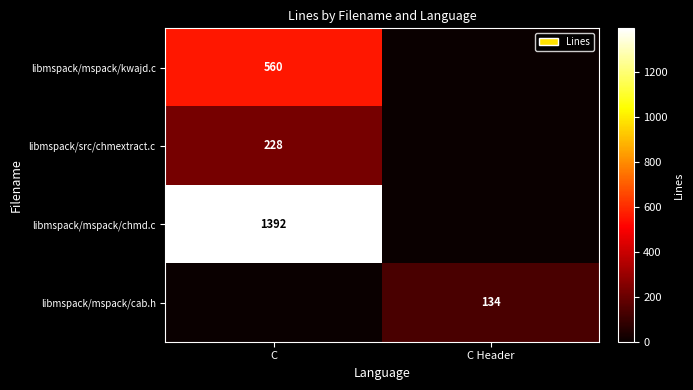

Is it true that libmspack/mspack/chmd.c equals 1392 at C?

True